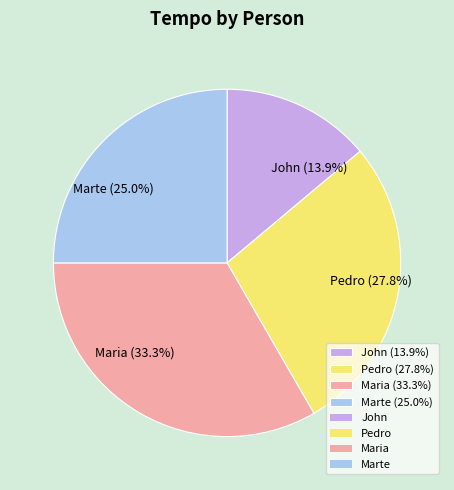

Is it true that Maria is 47% of the pie?

False